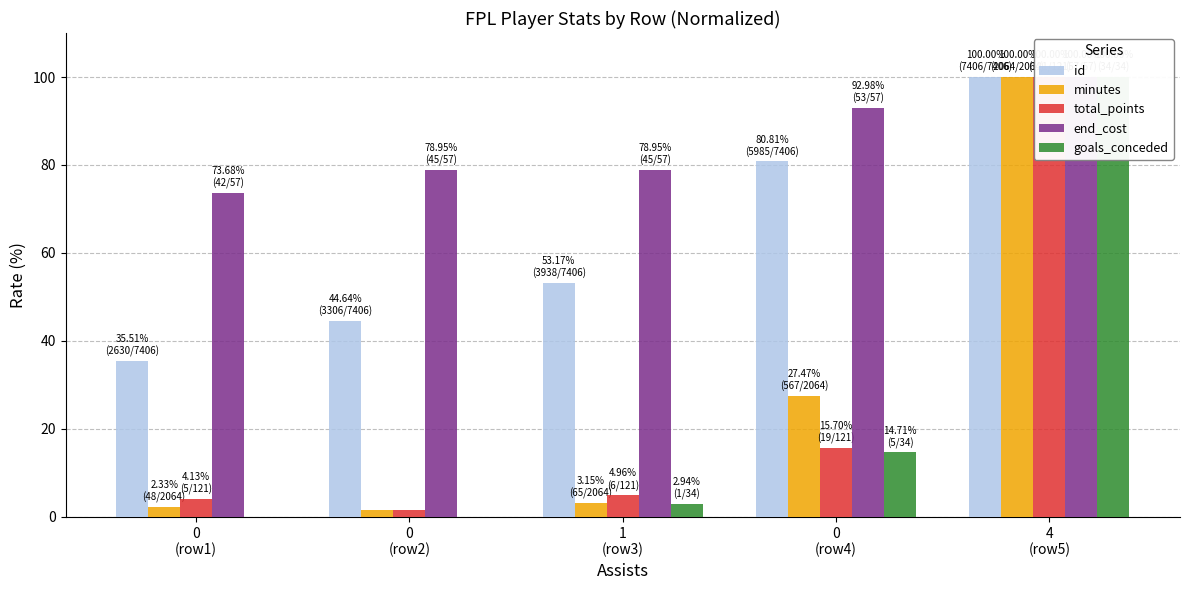

What is the difference between the second highest and minimum values in the id series?

45.3